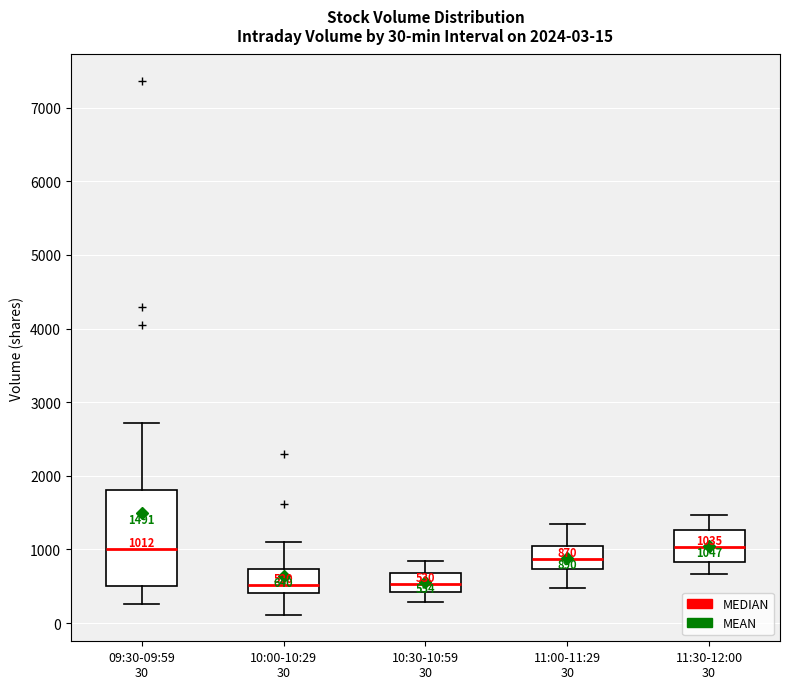

Comparing the boxes themselves (not the whiskers), which one is the tallest?

09:30-09:59 30